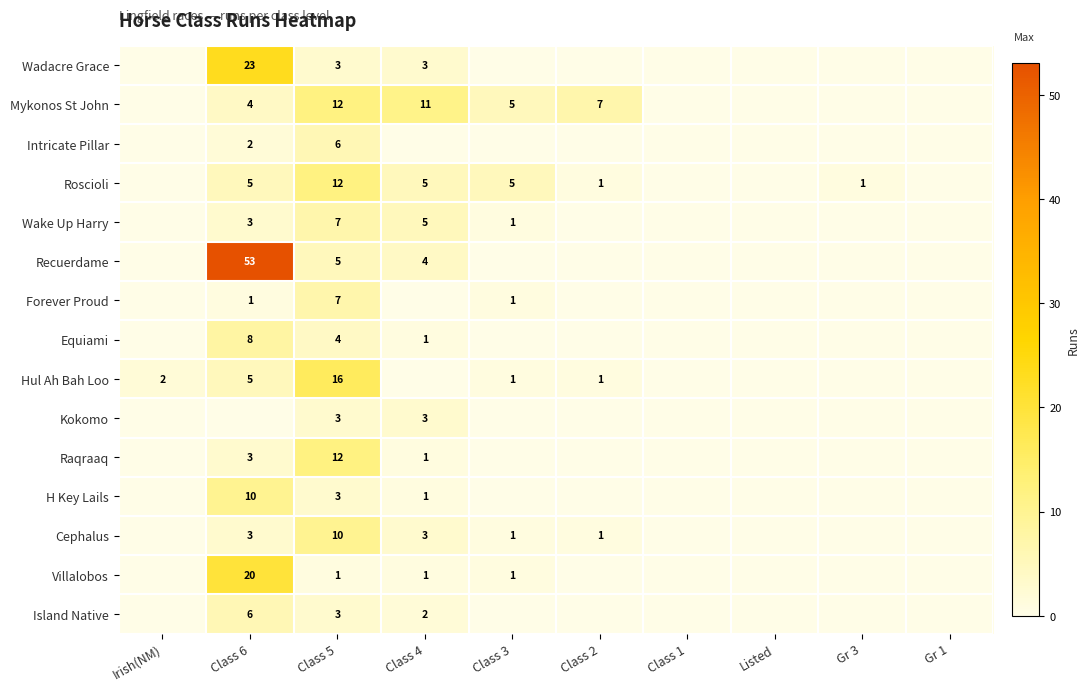

Is the value of Roscioli at Class 6 greater than the value of Mykonos St John at Class 4?

No